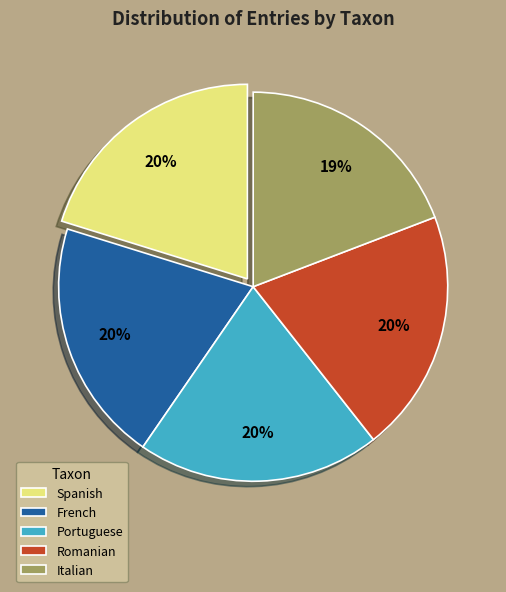

Which category has the smallest portion of the pie?

Italian